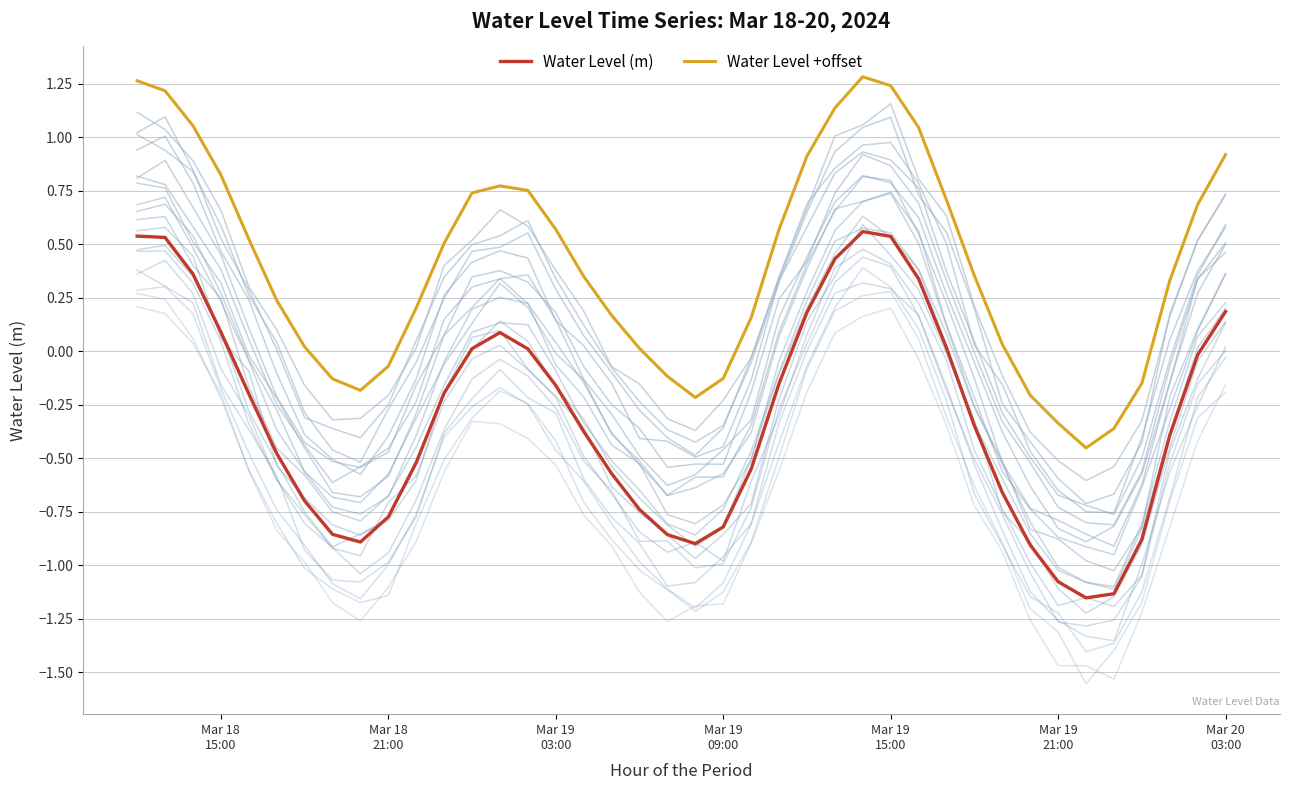

True or false: Water Level +offset and Water Level (m) cross at least once.

False